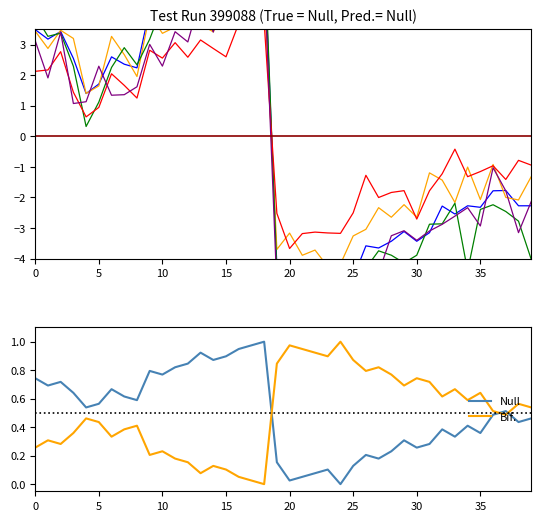

What is the label of the 27th point from the right?

13